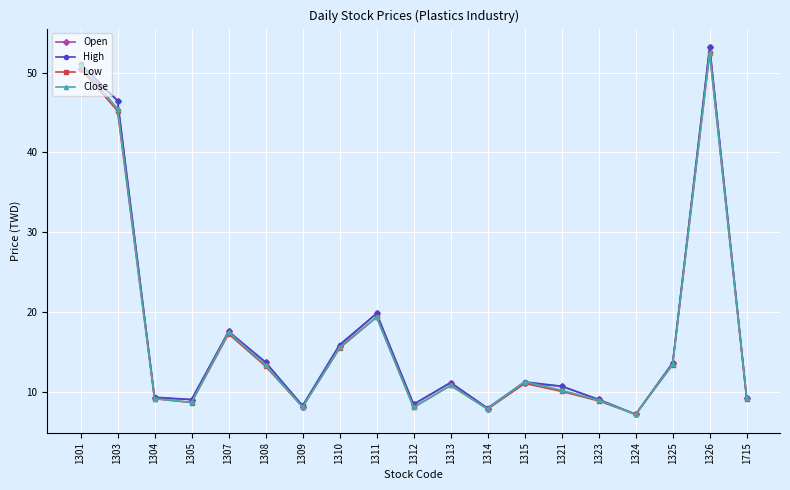

The value of High at 1310 is 5.0. True or false?

False